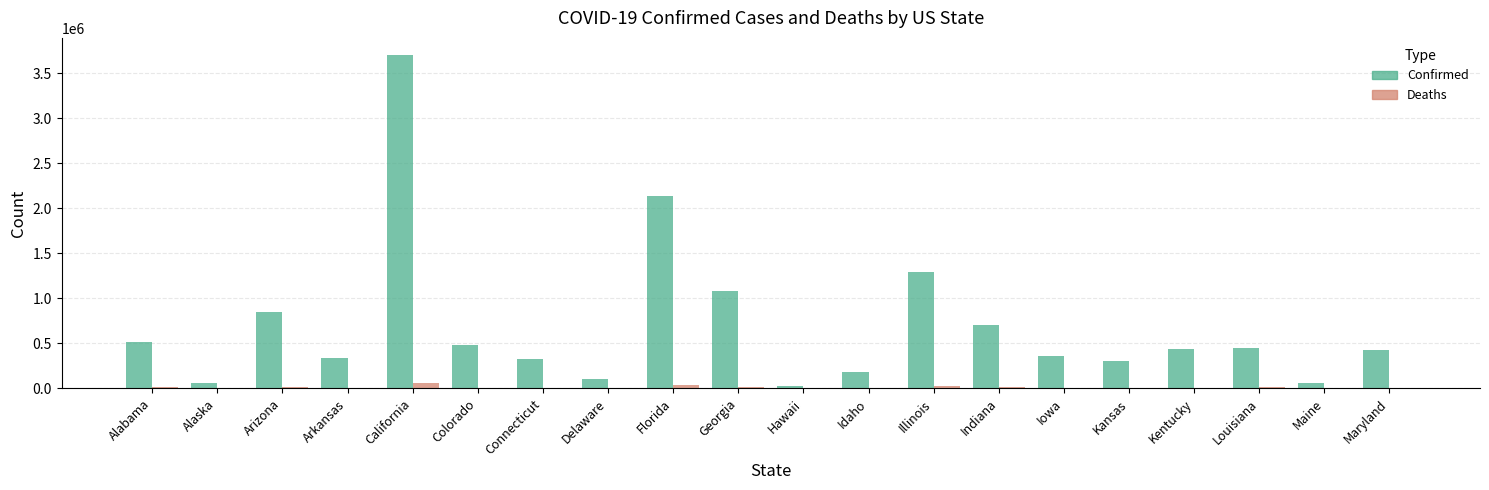

Does the chart contain stacked bars?

No